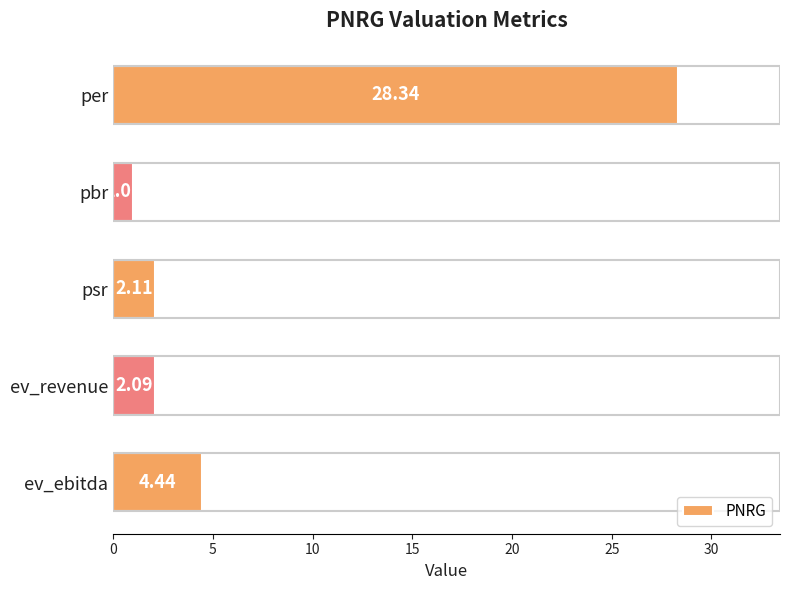

At which label is the value closest to 14?

ev_ebitda